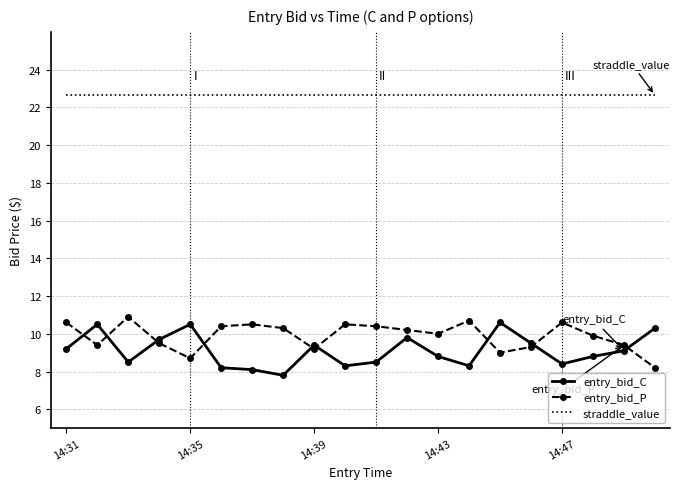

Which series has the largest total across all categories?

straddle_value